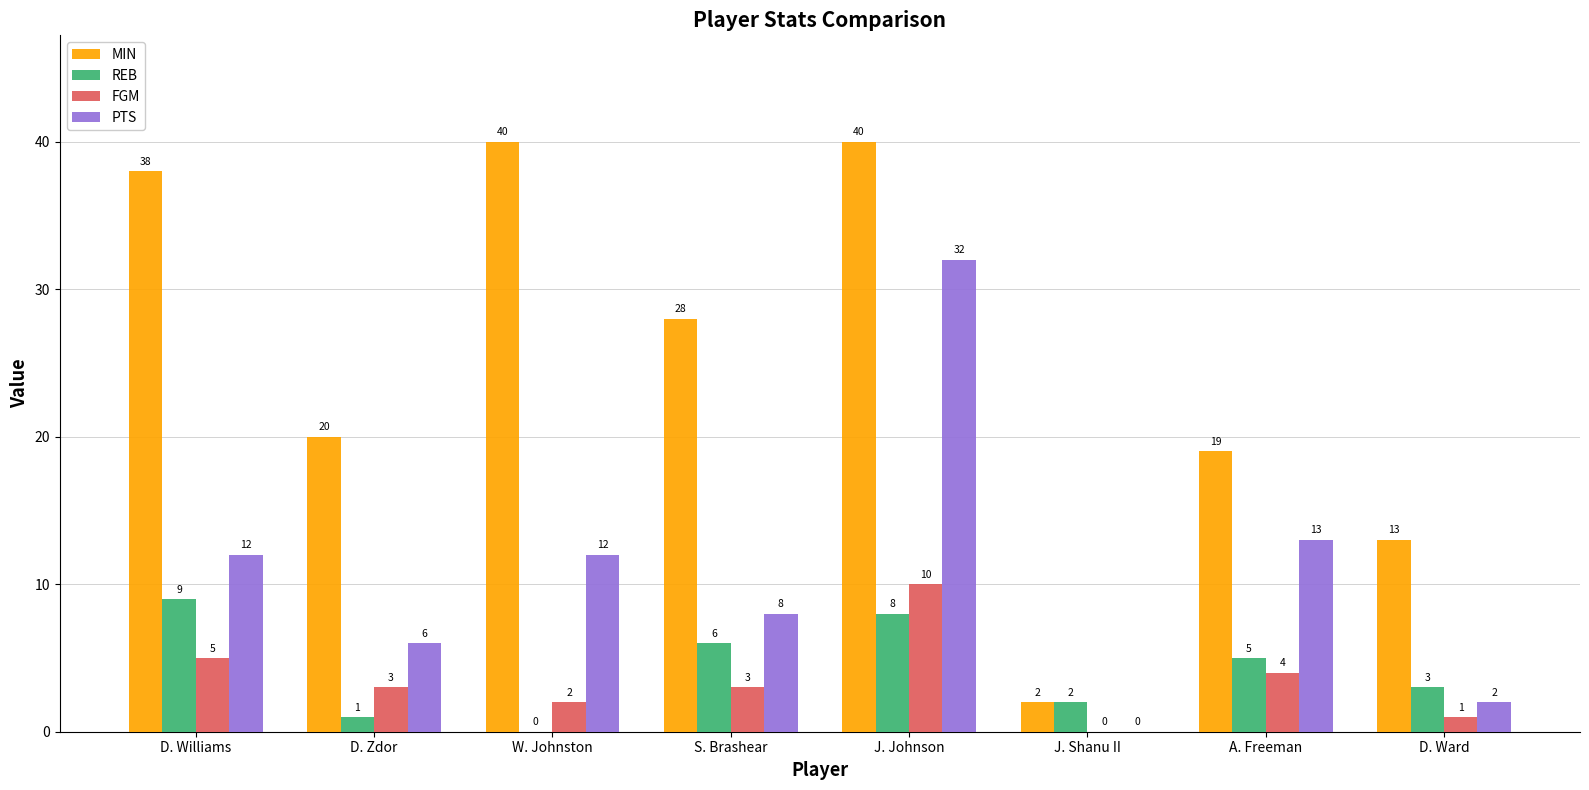

Where does the FGM series first go above 3?

D. Williams